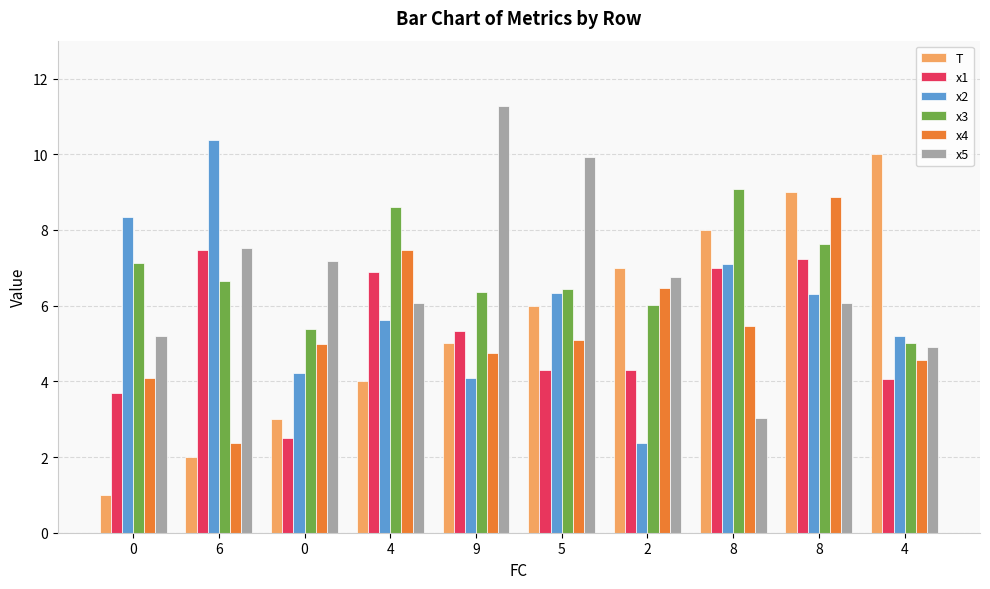

Reading right to left, what are all the values shown in this chart?

T: 10.0	9.0	8.0	7.0	6.0	5.0	4.0	3.0	2.0	1.0
x1: 4.1	7.2	7.0	4.3	4.3	5.3	6.9	2.5	7.5	3.7
x2: 5.2	6.3	7.1	2.4	6.3	4.1	5.6	4.2	10.4	8.3
x3: 5.0	7.6	9.1	6.0	6.4	6.4	8.6	5.4	6.6	7.1
x4: 4.6	8.9	5.5	6.5	5.1	4.8	7.5	5.0	2.4	4.1
x5: 4.9	6.1	3.0	6.8	9.9	11.3	6.1	7.2	7.5	5.2